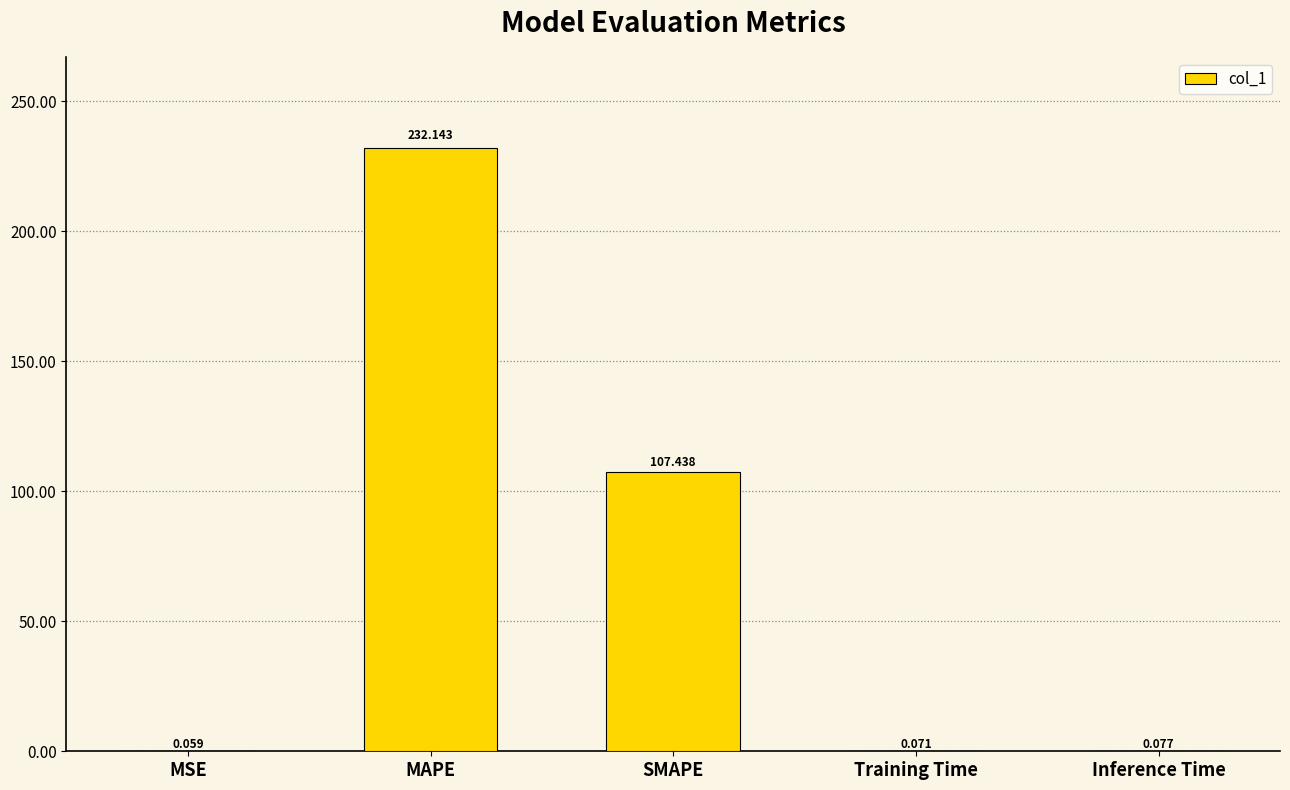

Where is the data nearest to the value 116?

SMAPE